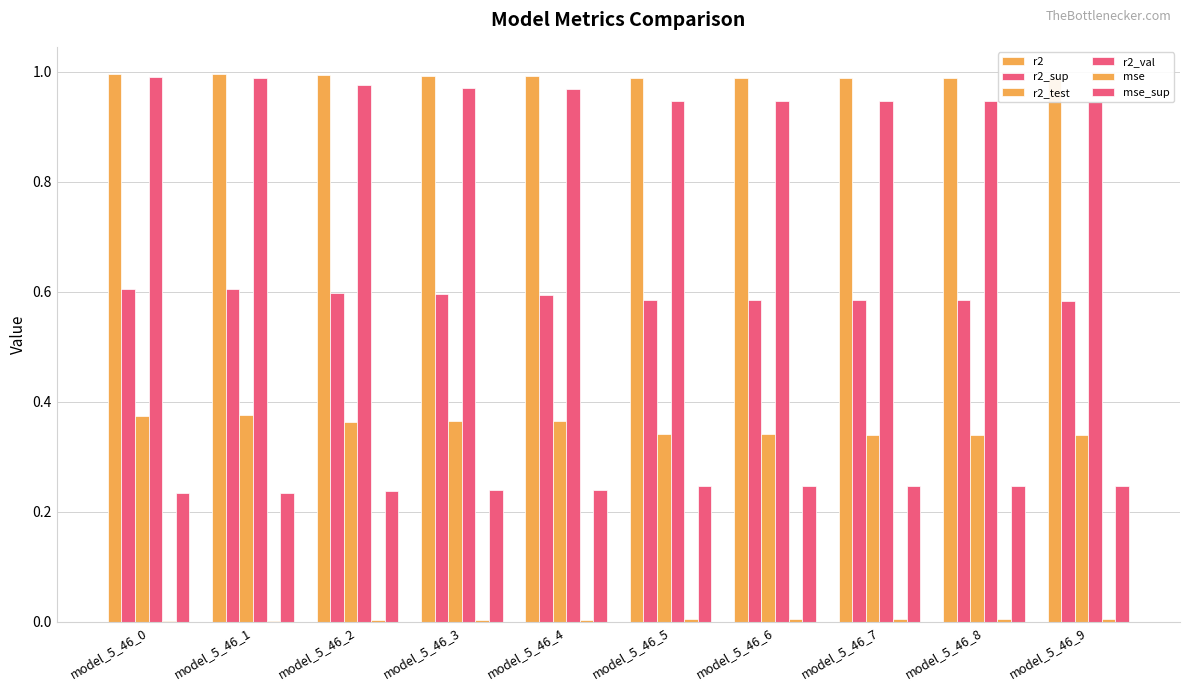

True or false: r2_sup has a value of 0.6 at model_5_46_1.

True